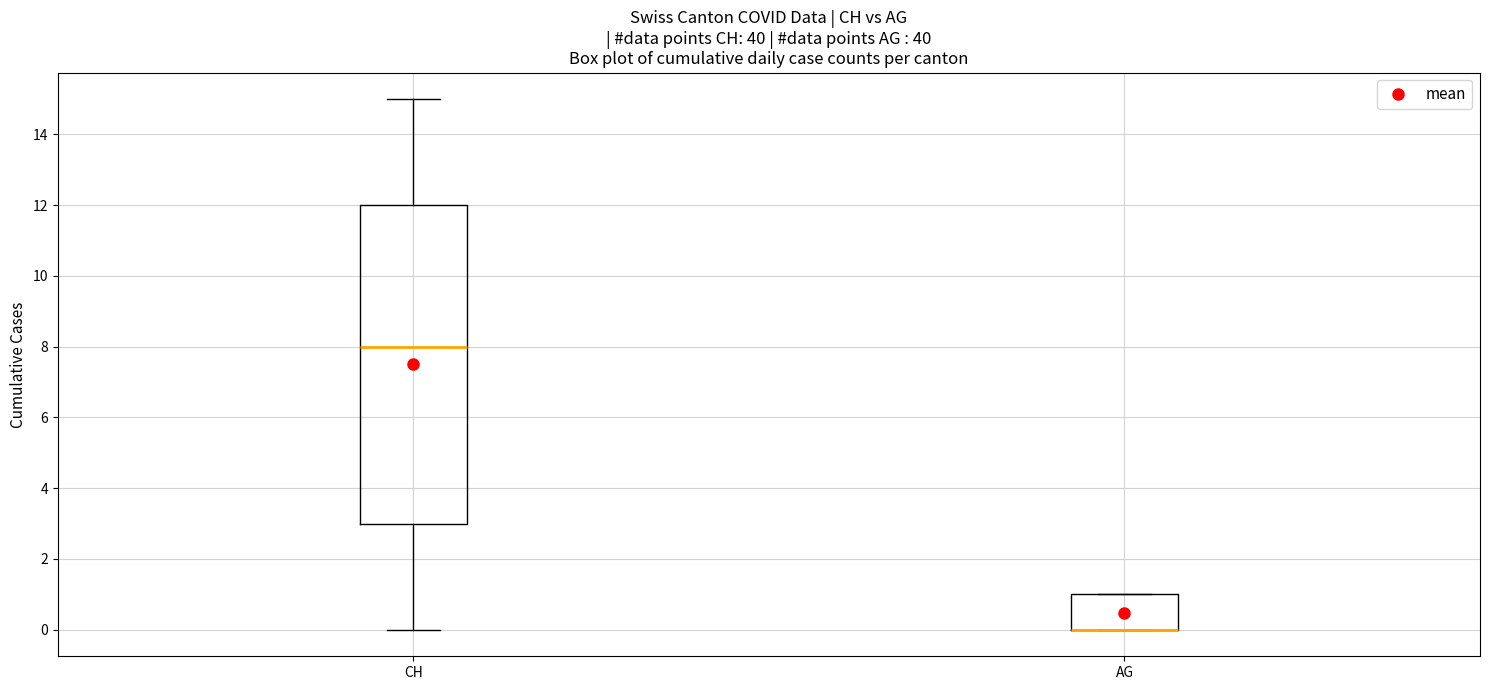

Reading left to right, read every box against the y-axis: the position of its median line, the range the box covers, and the ends of its whiskers. The values are not printed on the chart, so give them approximately, as read against the axis.

CH: median 8, box 3 to 12, whiskers 0 to 15
AG: median 0 (drawn on the box's lower edge), box 0 to 1, whiskers 0 to 1